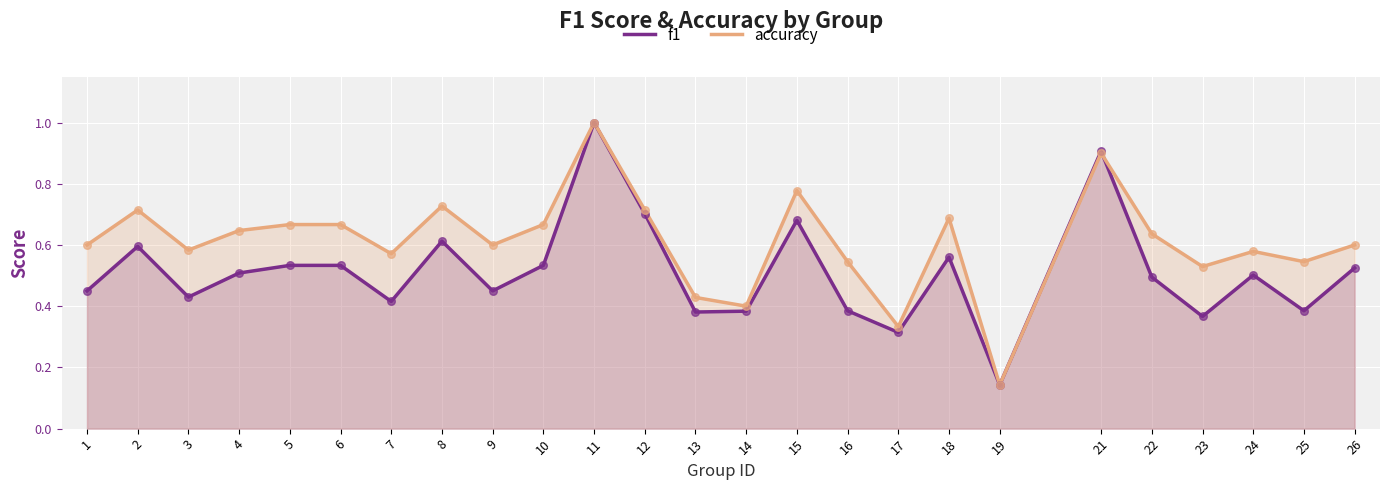

Which series reaches the maximum Y coordinate?

f1